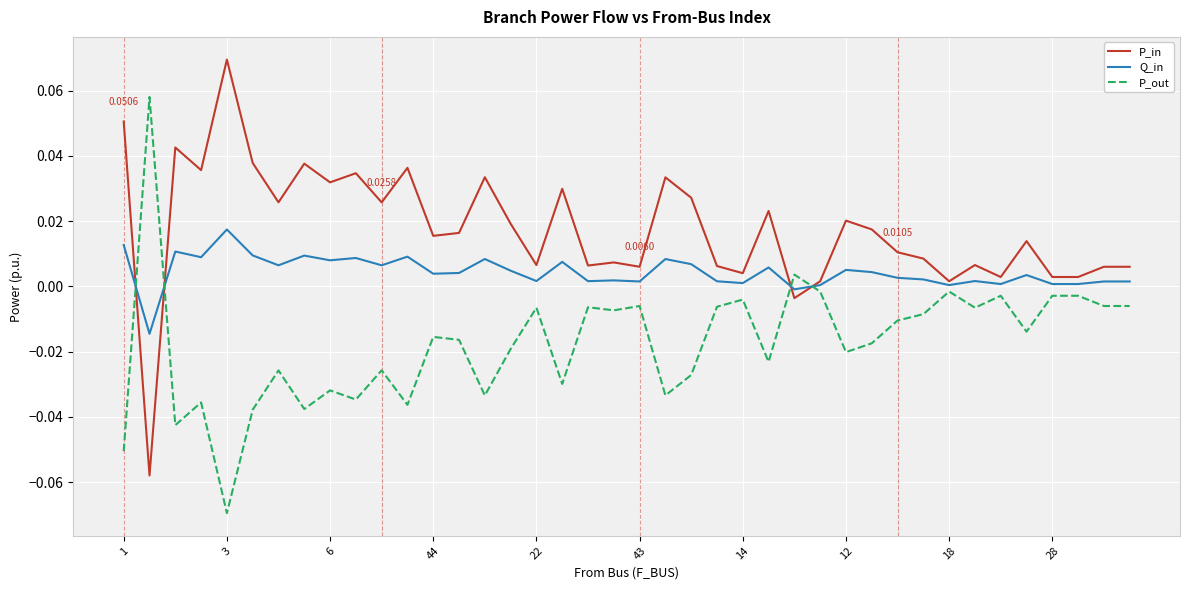

True or false: P_out and Q_in cross at least once.

True